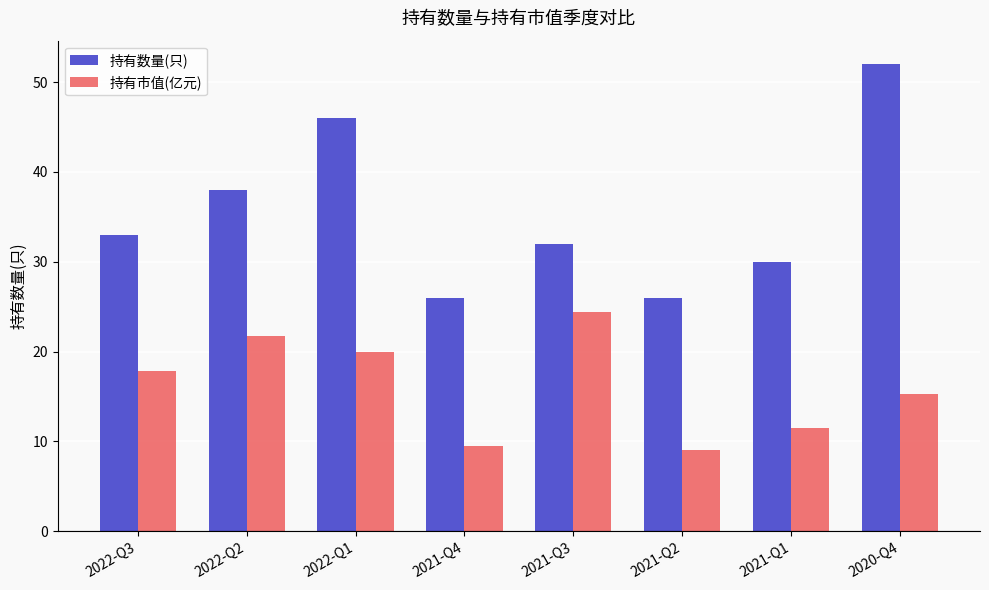

The 持有数量(只) series shows 45.3 at 2021-Q2. True or false?

False